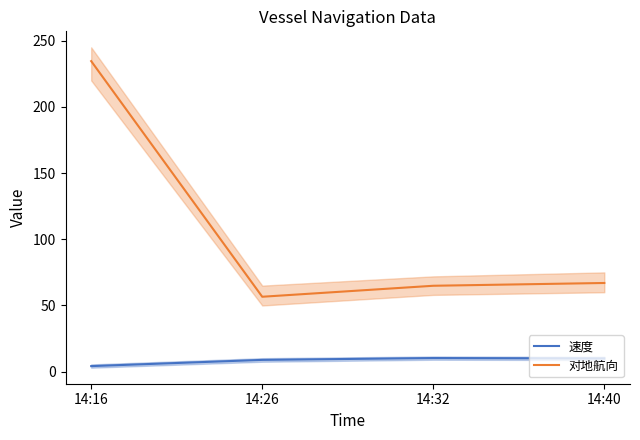

Reading left to right, what are all the values shown in this chart?

速度: 14:16=4.2	14:26=8.9	14:32=10.3	14:40=10.0
对地航向: 14:16=234.6	14:26=56.6	14:32=64.9	14:40=67.0